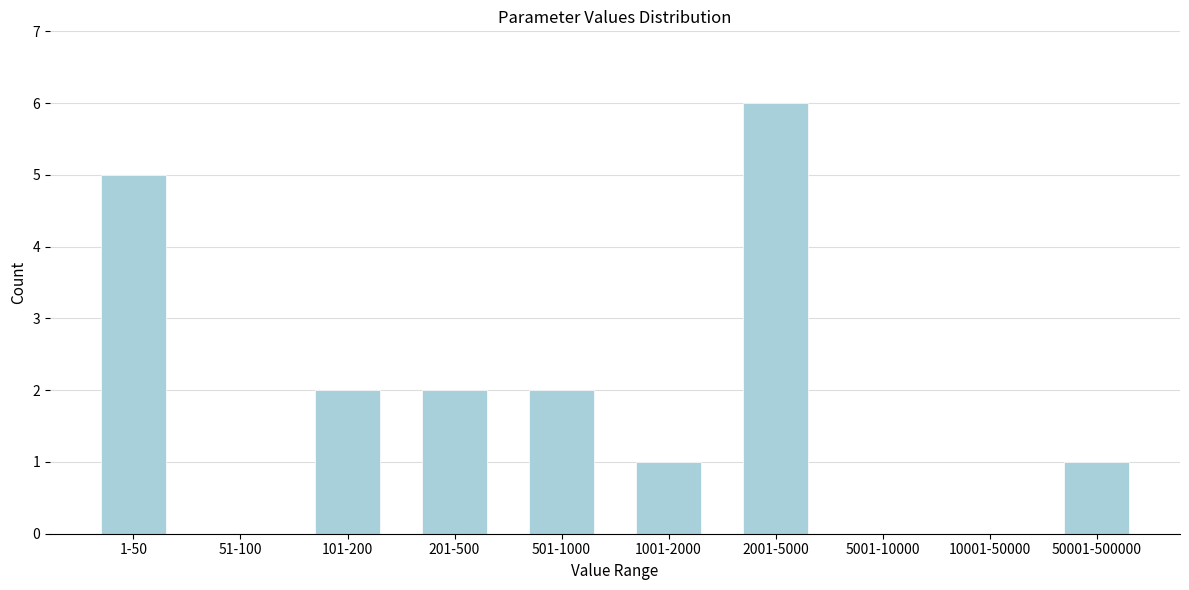

Reading right to left, transcribe all the data shown in this chart.

50001-500000=1	10001-50000=0	5001-10000=0	2001-5000=6	1001-2000=1	501-1000=2	201-500=2	101-200=2	51-100=0	1-50=5